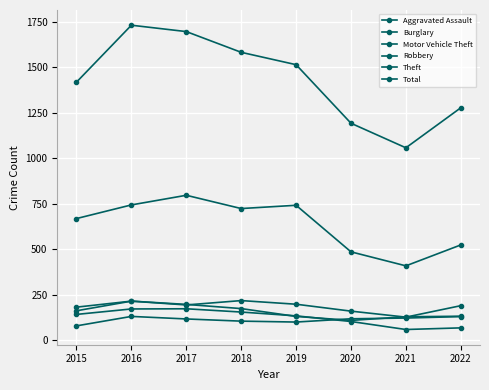

True or false: Theft and Total cross at least once.

False